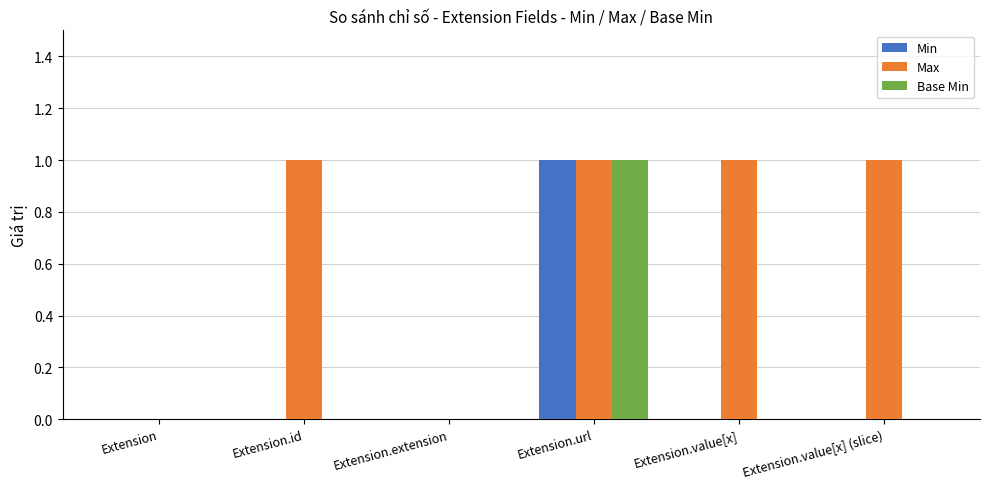

Reading left to right, what are all the values shown in this chart?

Min: Extension=0	Extension.id=0	Extension.extension=0	Extension.url=1	Extension.value[x]=0	Extension.value[x] (slice)=0
Max: Extension=0	Extension.id=1	Extension.extension=0	Extension.url=1	Extension.value[x]=1	Extension.value[x] (slice)=1
Base Min: Extension=0	Extension.id=0	Extension.extension=0	Extension.url=1	Extension.value[x]=0	Extension.value[x] (slice)=0